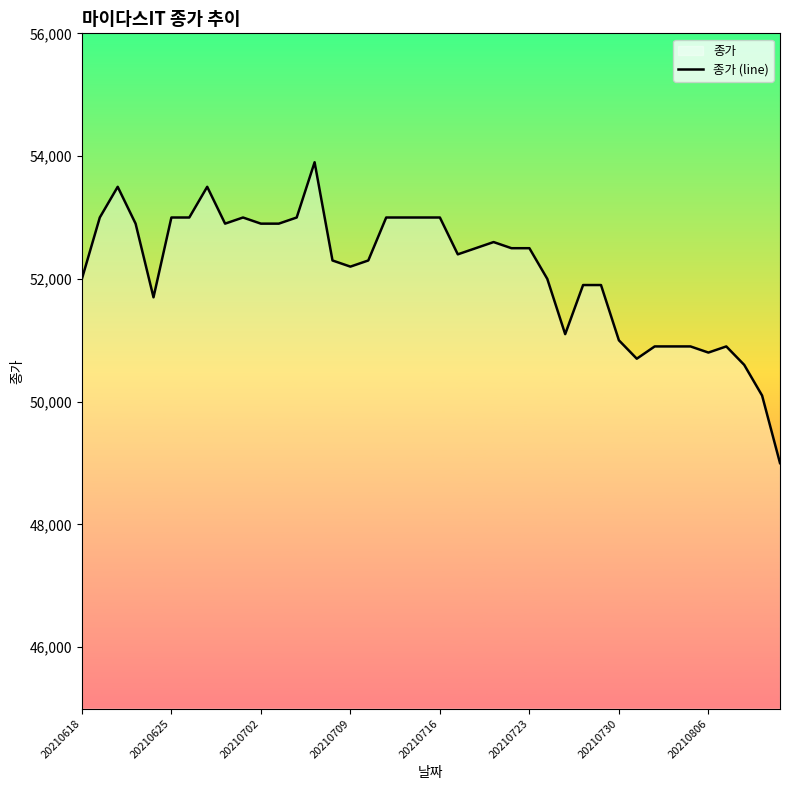

Count the number of data series in this chart.

1